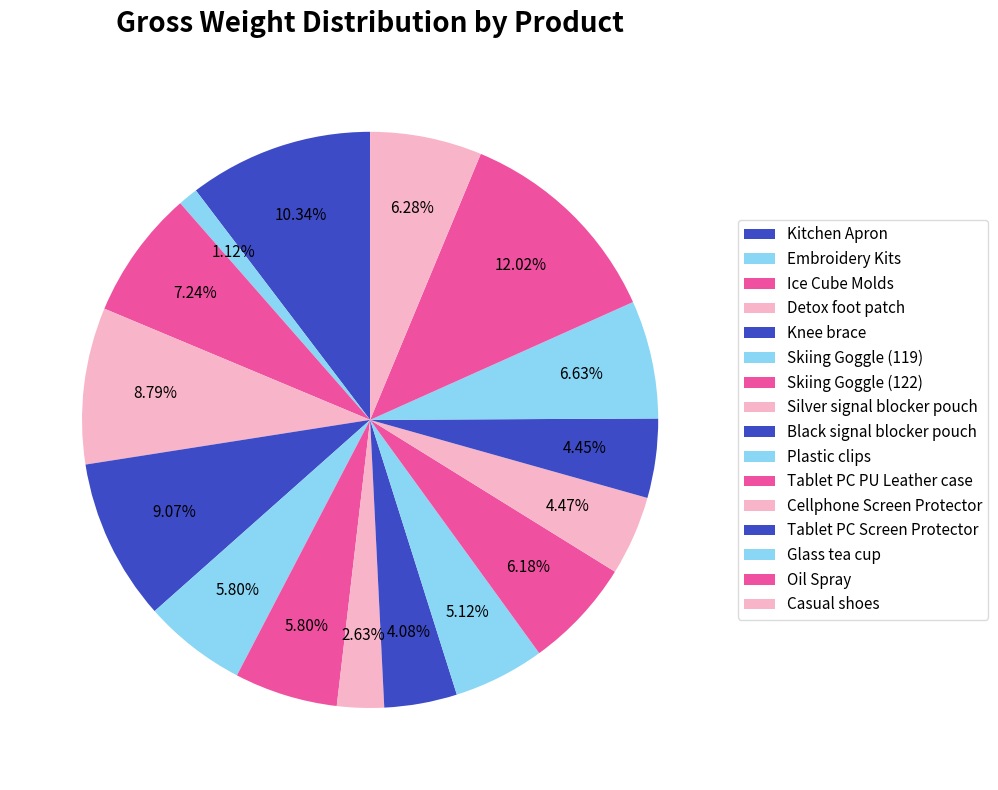

How many slices are in this pie chart?

16